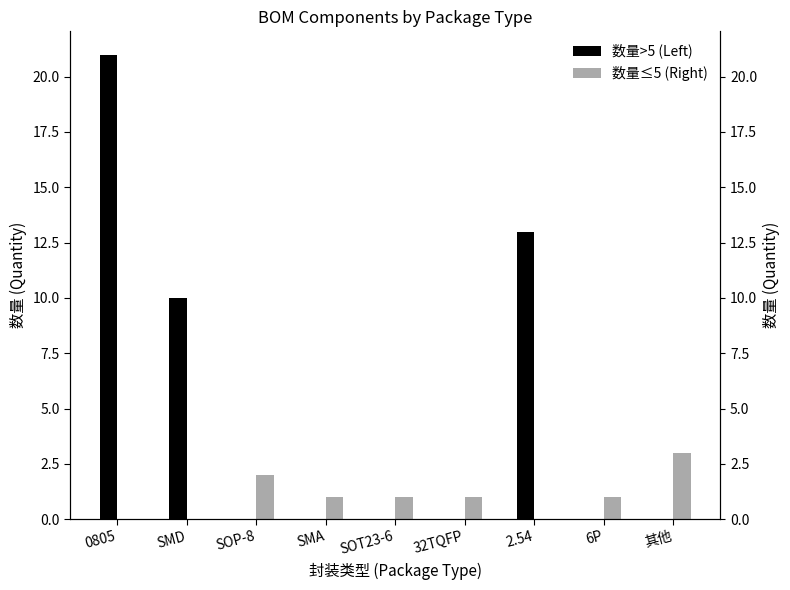

What are all the series names shown in the legend?

数量>5 (Left), 数量≤5 (Right)